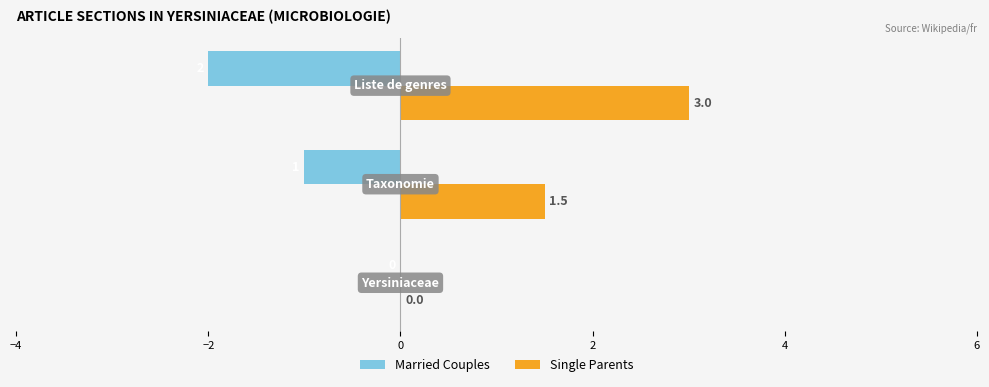

What is the sum of all Married Couples values?

-3.0